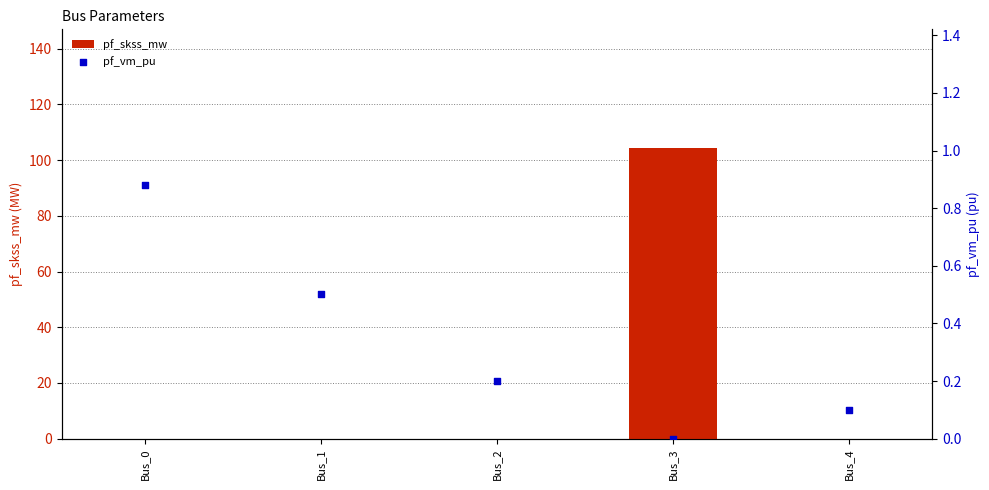

What is the total value across all series at Bus_2?

0.2